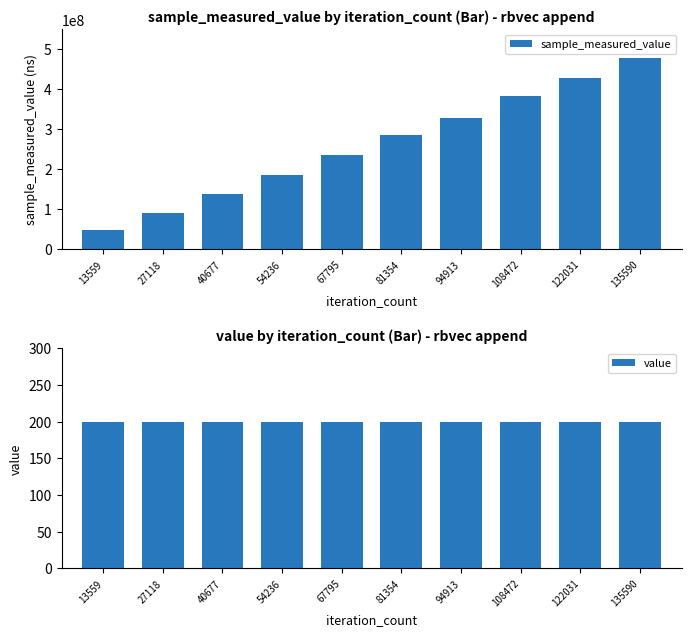

The value series shows 65 at 54236. True or false?

False